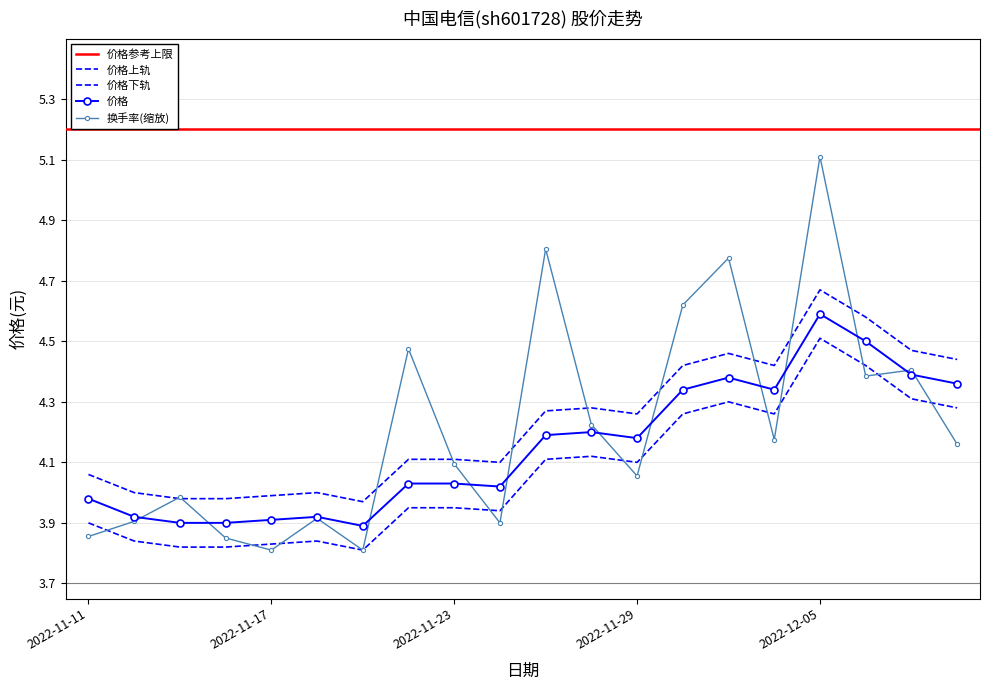

True or false: 换手率 and 价格 cross at least once.

True